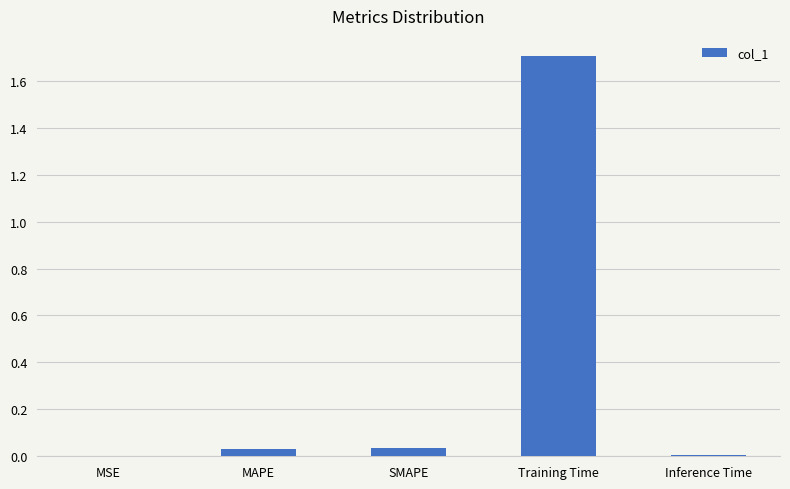

Between Inference Time and Training Time, which is larger?

Training Time